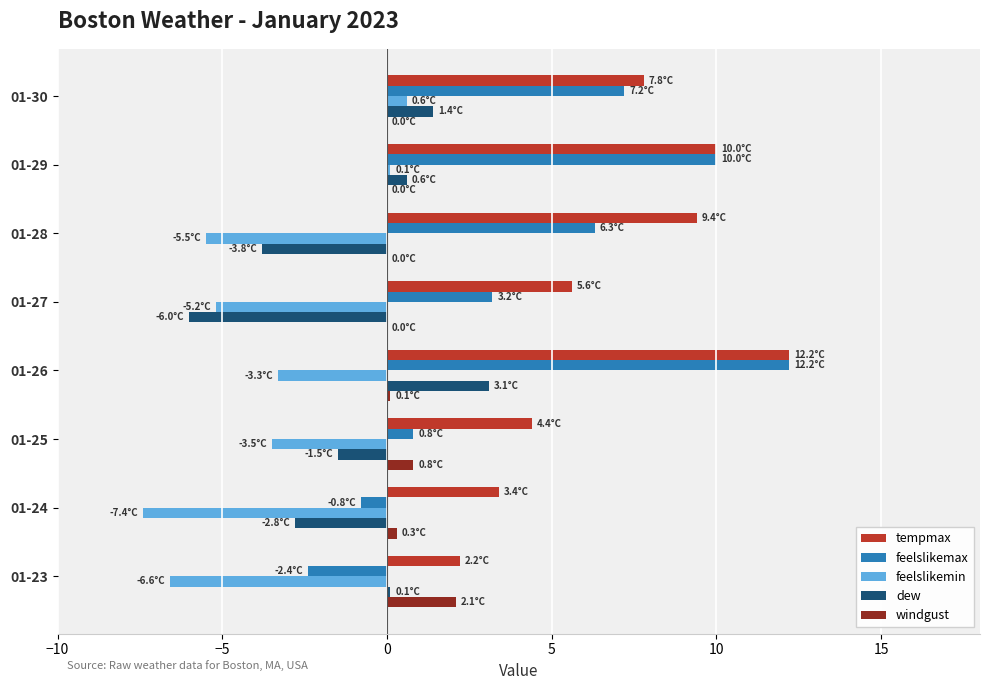

What is the sum of all feelslikemax values?

36.5